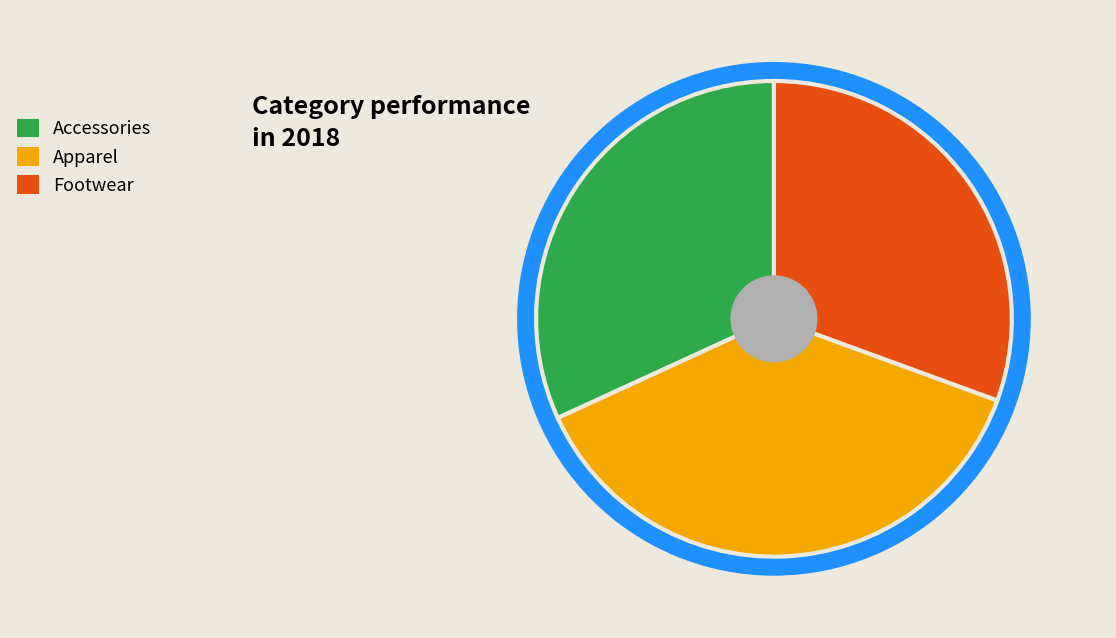

The Accessories slice represents 37% of the pie. True or false?

False